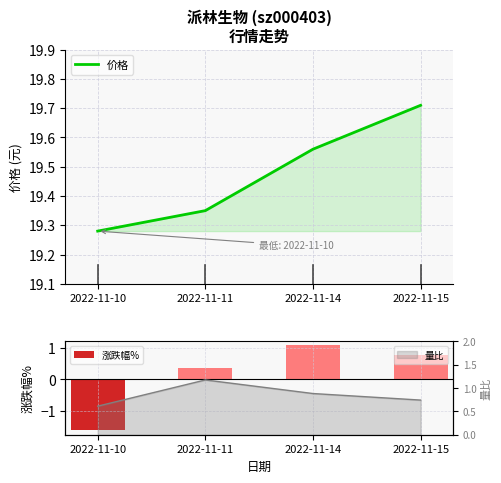

Which series has the widest spread of values?

涨跌幅%